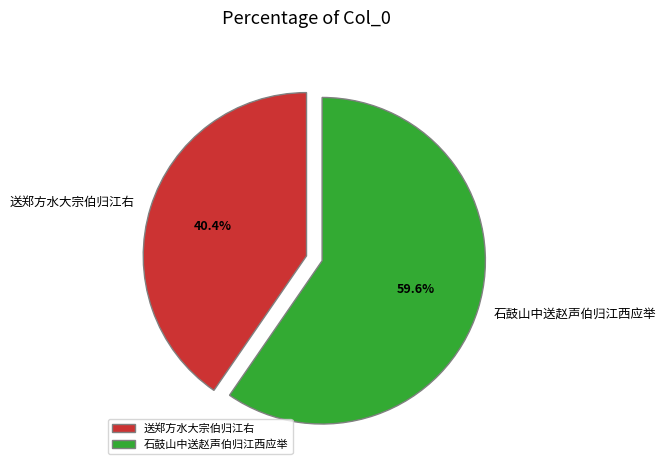

Which category has the biggest portion of the pie?

石鼓山中送赵声伯归江西应举